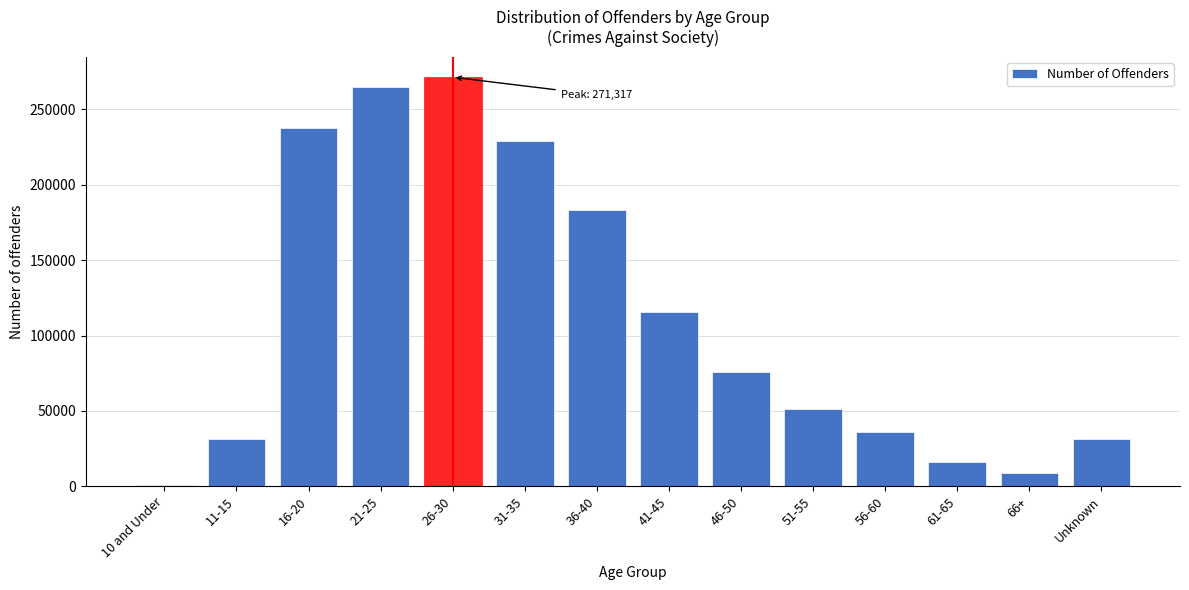

What is the sum of all values?

1553591